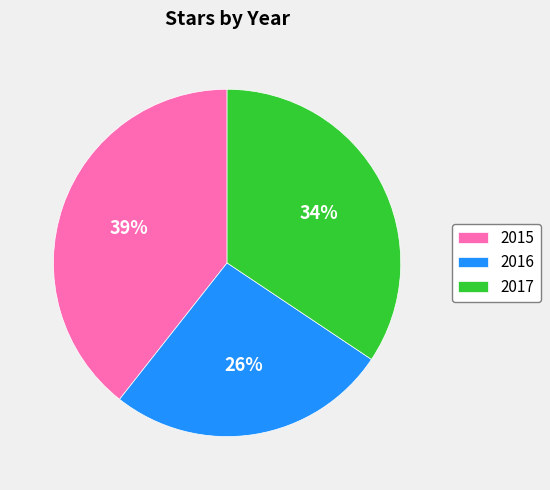

To the nearest percent, what portion does 2015 represent?

39%